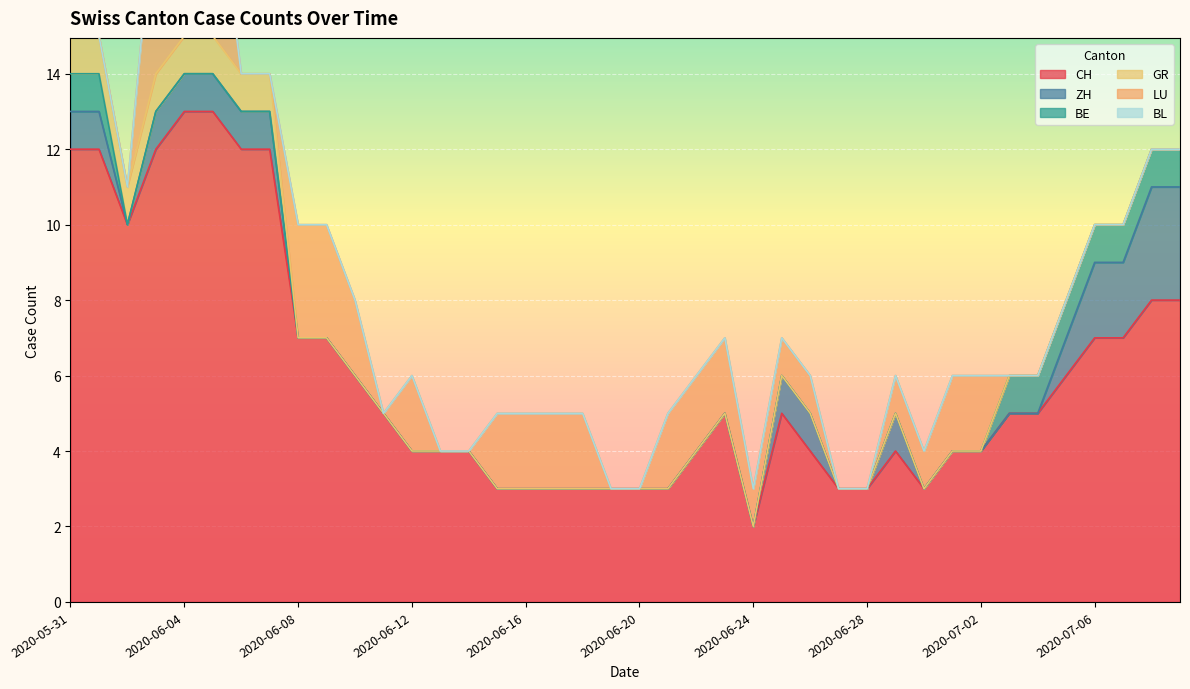

Reading left to right, what are all the values shown in this chart?

CH: 2020-05-31=12	2020-06-01=12	2020-06-02=10	2020-06-03=12	2020-06-04=13	2020-06-05=13	2020-06-06=12	2020-06-07=12	2020-06-08=7	2020-06-09=7	2020-06-10=6	2020-06-11=5	2020-06-12=4	2020-06-13=4	2020-06-14=4	2020-06-15=3	2020-06-16=3	2020-06-17=3	2020-06-18=3	2020-06-19=3	2020-06-20=3	2020-06-21=3	2020-06-22=4	2020-06-23=5	2020-06-24=2	2020-06-25=5	2020-06-26=4	2020-06-27=3	2020-06-28=3	2020-06-29=4	2020-06-30=3	2020-07-01=4	2020-07-02=4	2020-07-03=5	2020-07-04=5	2020-07-05=6	2020-07-06=7	2020-07-07=7	2020-07-08=8	2020-07-09=8
ZH: 2020-05-31=1	2020-06-01=1	2020-06-02=0	2020-06-03=1	2020-06-04=1	2020-06-05=1	2020-06-06=1	2020-06-07=1	2020-06-08=0	2020-06-09=0	2020-06-10=0	2020-06-11=0	2020-06-12=0	2020-06-13=0	2020-06-14=0	2020-06-15=0	2020-06-16=0	2020-06-17=0	2020-06-18=0	2020-06-19=0	2020-06-20=0	2020-06-21=0	2020-06-22=0	2020-06-23=0	2020-06-24=0	2020-06-25=1	2020-06-26=1	2020-06-27=0	2020-06-28=0	2020-06-29=1	2020-06-30=0	2020-07-01=0	2020-07-02=0	2020-07-03=0	2020-07-04=0	2020-07-05=1	2020-07-06=2	2020-07-07=2	2020-07-08=3	2020-07-09=3
BE: 2020-05-31=1	2020-06-01=1	2020-06-02=0	2020-06-03=0	2020-06-04=0	2020-06-05=0	2020-06-06=0	2020-06-07=0	2020-06-08=0	2020-06-09=0	2020-06-10=0	2020-06-11=0	2020-06-12=0	2020-06-13=0	2020-06-14=0	2020-06-15=0	2020-06-16=0	2020-06-17=0	2020-06-18=0	2020-06-19=0	2020-06-20=0	2020-06-21=0	2020-06-22=0	2020-06-23=0	2020-06-24=0	2020-06-25=0	2020-06-26=0	2020-06-27=0	2020-06-28=0	2020-06-29=0	2020-06-30=0	2020-07-01=0	2020-07-02=0	2020-07-03=1	2020-07-04=1	2020-07-05=1	2020-07-06=1	2020-07-07=1	2020-07-08=1	2020-07-09=1
GR: 2020-05-31=1	2020-06-01=1	2020-06-02=1	2020-06-03=1	2020-06-04=1	2020-06-05=1	2020-06-06=1	2020-06-07=1	2020-06-08=0	2020-06-09=0	2020-06-10=0	2020-06-11=0	2020-06-12=0	2020-06-13=0	2020-06-14=0	2020-06-15=0	2020-06-16=0	2020-06-17=0	2020-06-18=0	2020-06-19=0	2020-06-20=0	2020-06-21=0	2020-06-22=0	2020-06-23=0	2020-06-24=0	2020-06-25=0	2020-06-26=0	2020-06-27=0	2020-06-28=0	2020-06-29=0	2020-06-30=0	2020-07-01=0	2020-07-02=0	2020-07-03=0	2020-07-04=0	2020-07-05=0	2020-07-06=0	2020-07-07=0	2020-07-08=0	2020-07-09=0
LU: 2020-05-31=0	2020-06-01=0	2020-06-02=0	2020-06-03=5	2020-06-04=5	2020-06-05=5	2020-06-06=0	2020-06-07=0	2020-06-08=3	2020-06-09=3	2020-06-10=2	2020-06-11=0	2020-06-12=2	2020-06-13=0	2020-06-14=0	2020-06-15=2	2020-06-16=2	2020-06-17=2	2020-06-18=2	2020-06-19=0	2020-06-20=0	2020-06-21=2	2020-06-22=2	2020-06-23=2	2020-06-24=1	2020-06-25=1	2020-06-26=1	2020-06-27=0	2020-06-28=0	2020-06-29=1	2020-06-30=1	2020-07-01=2	2020-07-02=2	2020-07-03=0	2020-07-04=0	2020-07-05=0	2020-07-06=0	2020-07-07=0	2020-07-08=0	2020-07-09=0
BL: 2020-05-31=0	2020-06-01=0	2020-06-02=0	2020-06-03=0	2020-06-04=0	2020-06-05=0	2020-06-06=0	2020-06-07=0	2020-06-08=0	2020-06-09=0	2020-06-10=0	2020-06-11=0	2020-06-12=0	2020-06-13=0	2020-06-14=0	2020-06-15=0	2020-06-16=0	2020-06-17=0	2020-06-18=0	2020-06-19=0	2020-06-20=0	2020-06-21=0	2020-06-22=0	2020-06-23=0	2020-06-24=0	2020-06-25=0	2020-06-26=0	2020-06-27=0	2020-06-28=0	2020-06-29=0	2020-06-30=0	2020-07-01=0	2020-07-02=0	2020-07-03=0	2020-07-04=0	2020-07-05=0	2020-07-06=0	2020-07-07=0	2020-07-08=0	2020-07-09=0